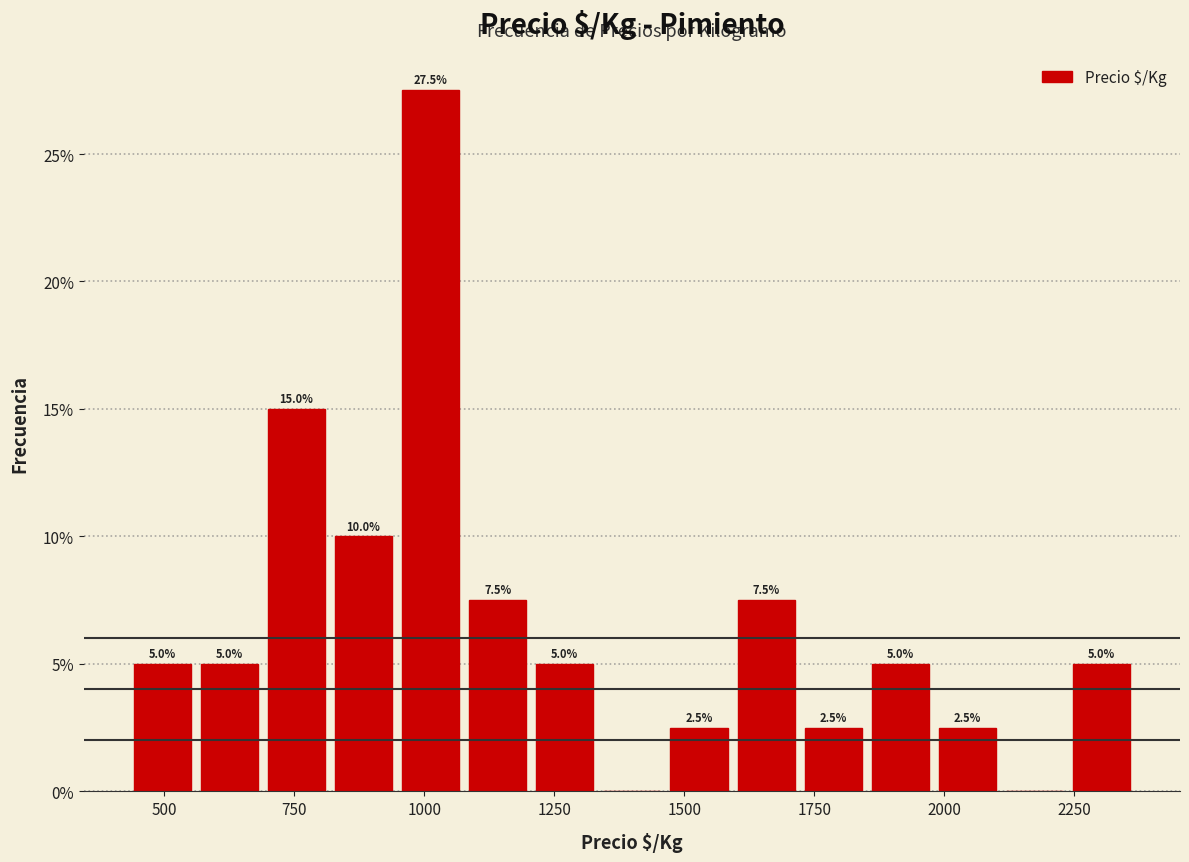

Read against the x-axis, roughly where is the centre of the tallest bar?

1000